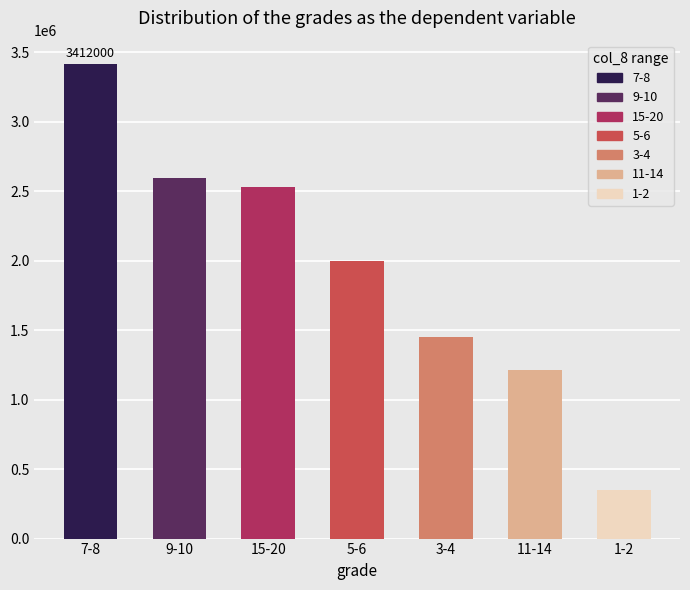

Reading right to left, transcribe all the data shown in this chart.

350000	1215000	1453000	1994000	2529000	2598000	3412000